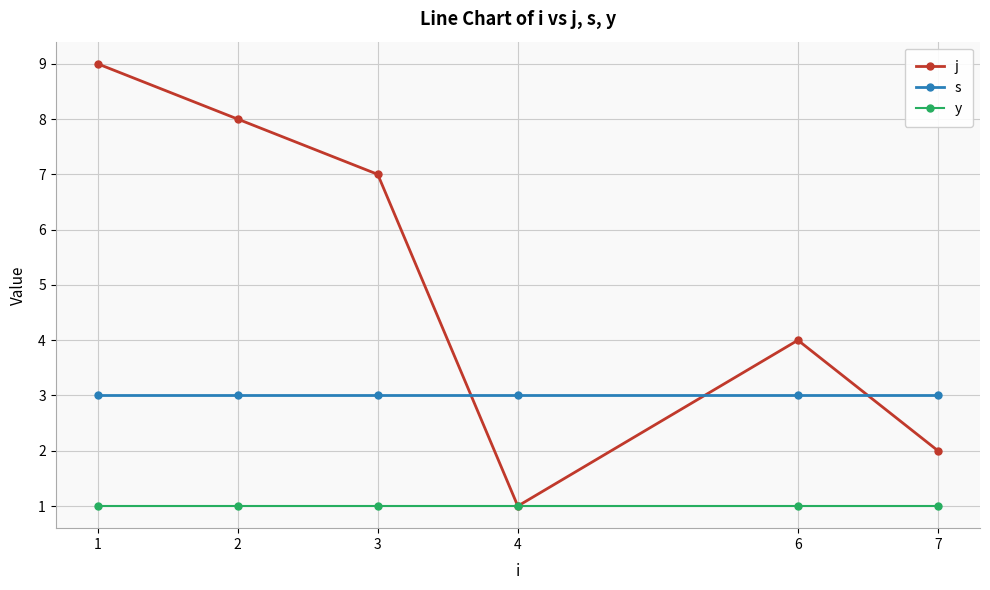

The value of j at 7 is 1. True or false?

False